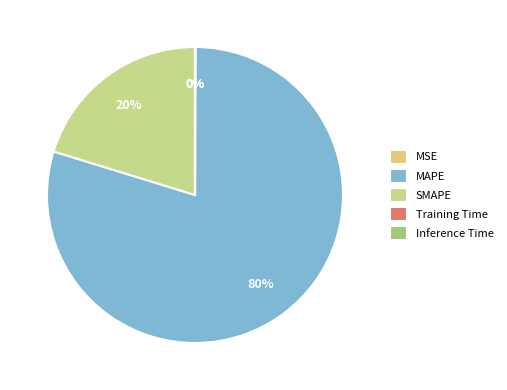

The SMAPE slice represents 20% of the pie. True or false?

True